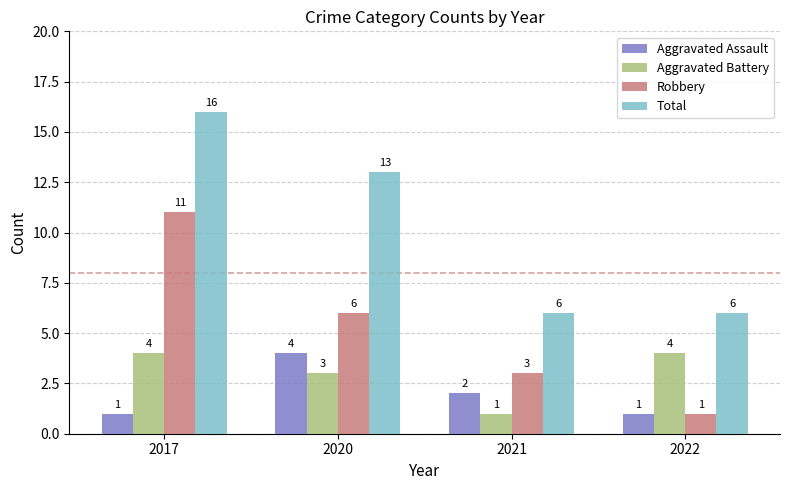

How many bars are there in total?

16